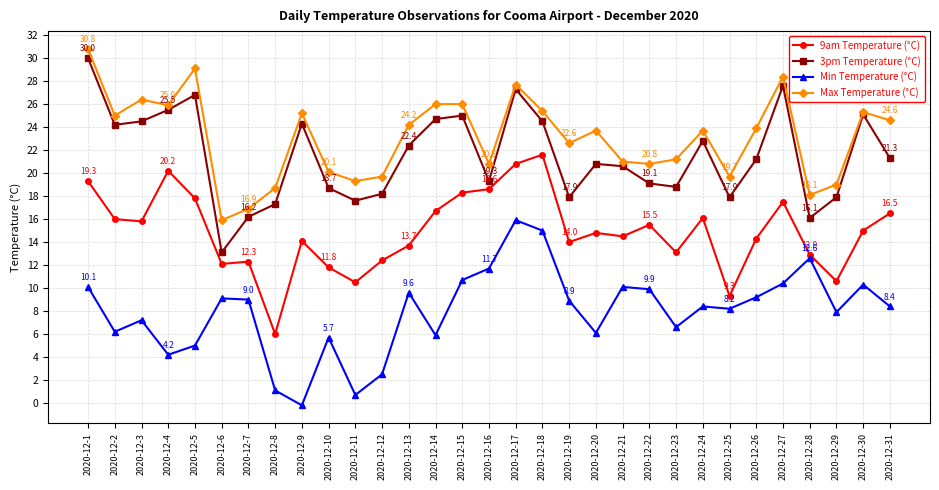

True or false: Min Temperature (°C) has a value of 14.1 at 2020-12-19.

False